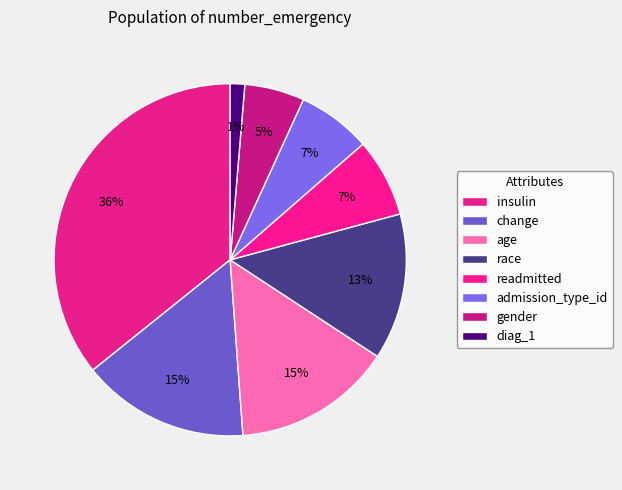

What percentage is the diag_1 slice, to the nearest percent?

1%